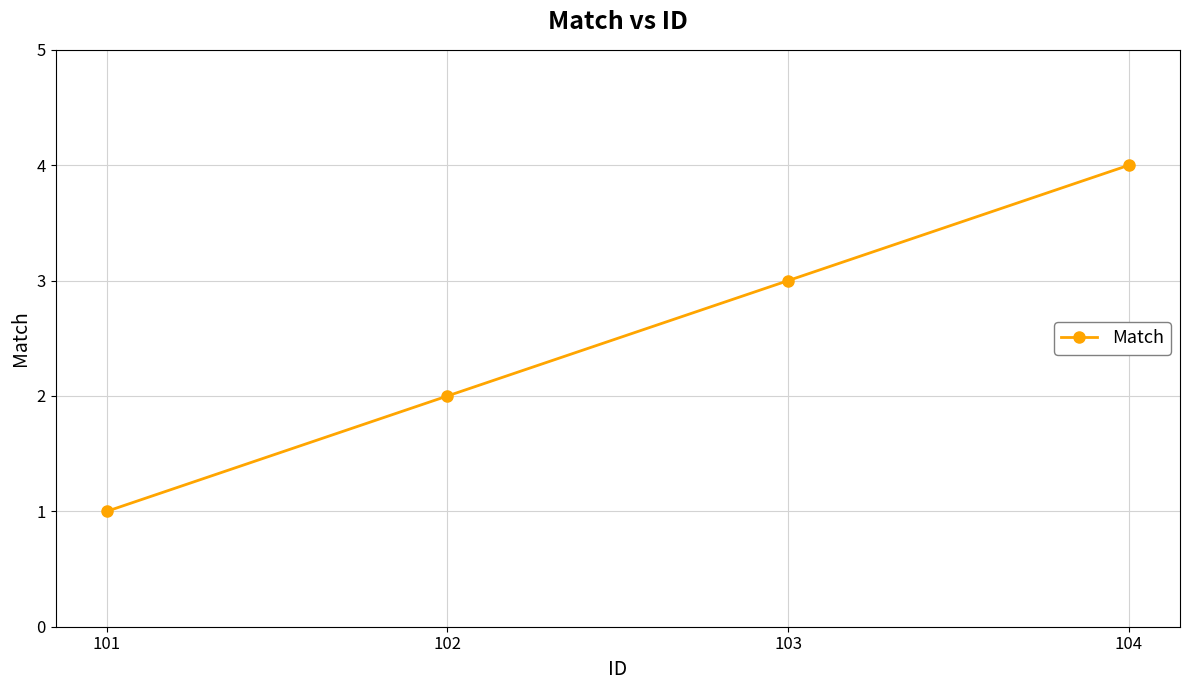

What is the value of the 3rd point from the left?

3